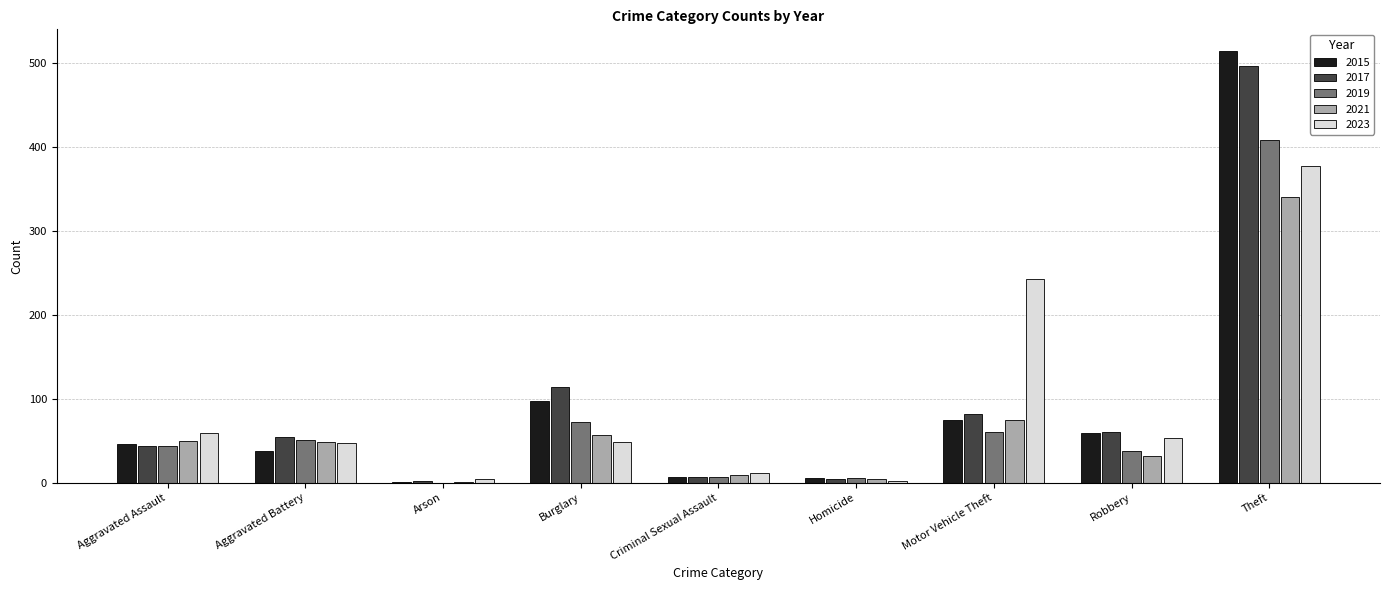

Where is 2021 nearest to the value 171?

Motor Vehicle Theft